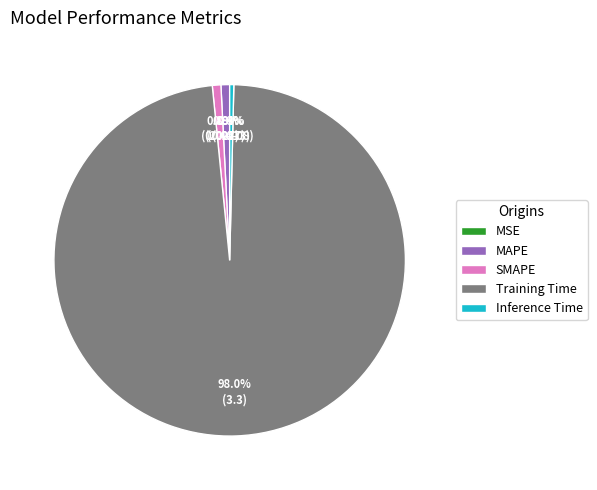

Which category has the biggest portion of the pie?

Training Time